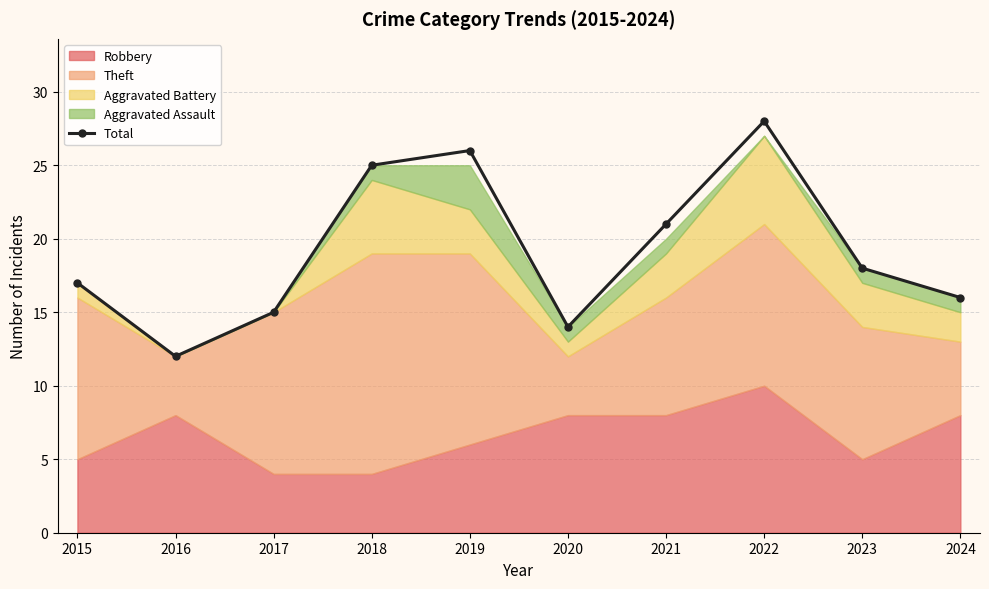

Reading right to left, extract all data points from this chart.

2024=16	2023=18	2022=28	2021=21	2020=14	2019=26	2018=25	2017=15	2016=12	2015=17